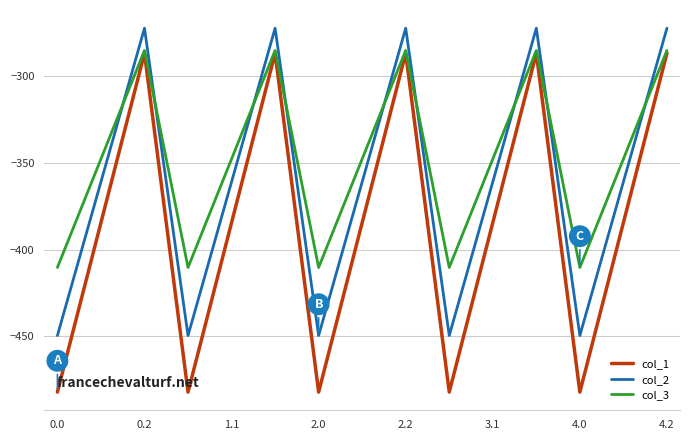

What is the difference between the maximum and minimum values in the col_3 series?

124.8